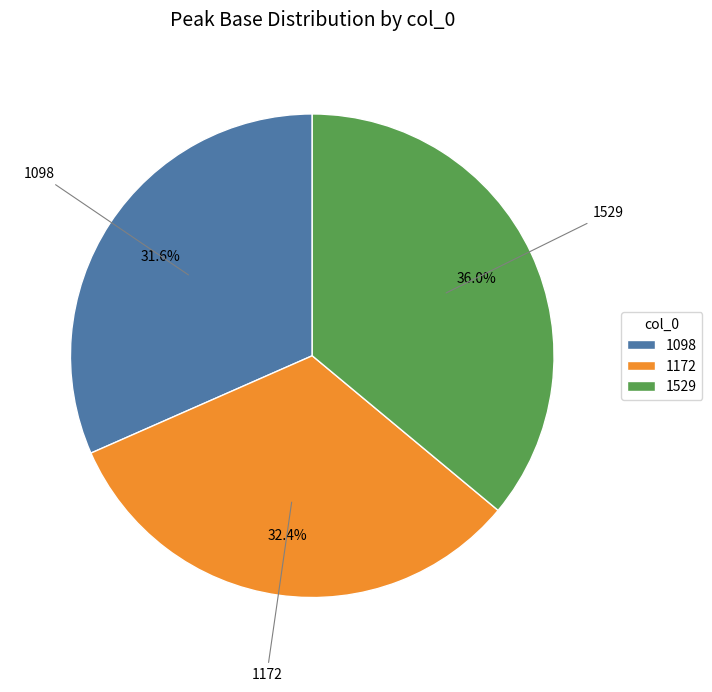

Which has a higher value, 1529 or 1098?

1529